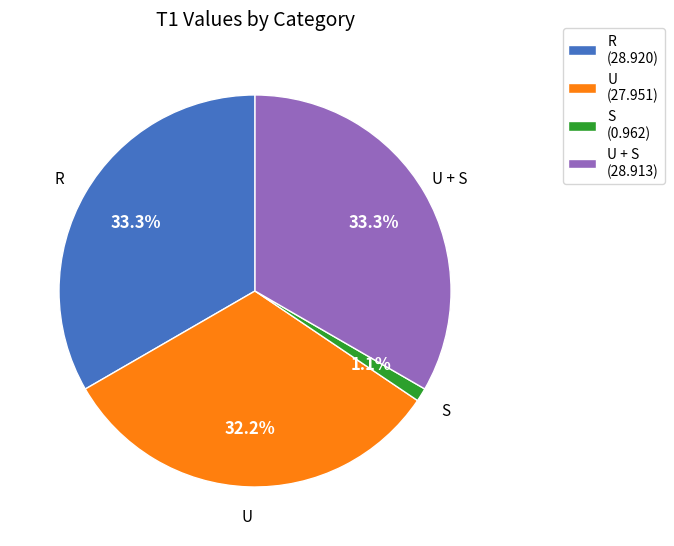

Approximately how many times larger is the value at U (27.951) compared to R (28.920)?

1.0